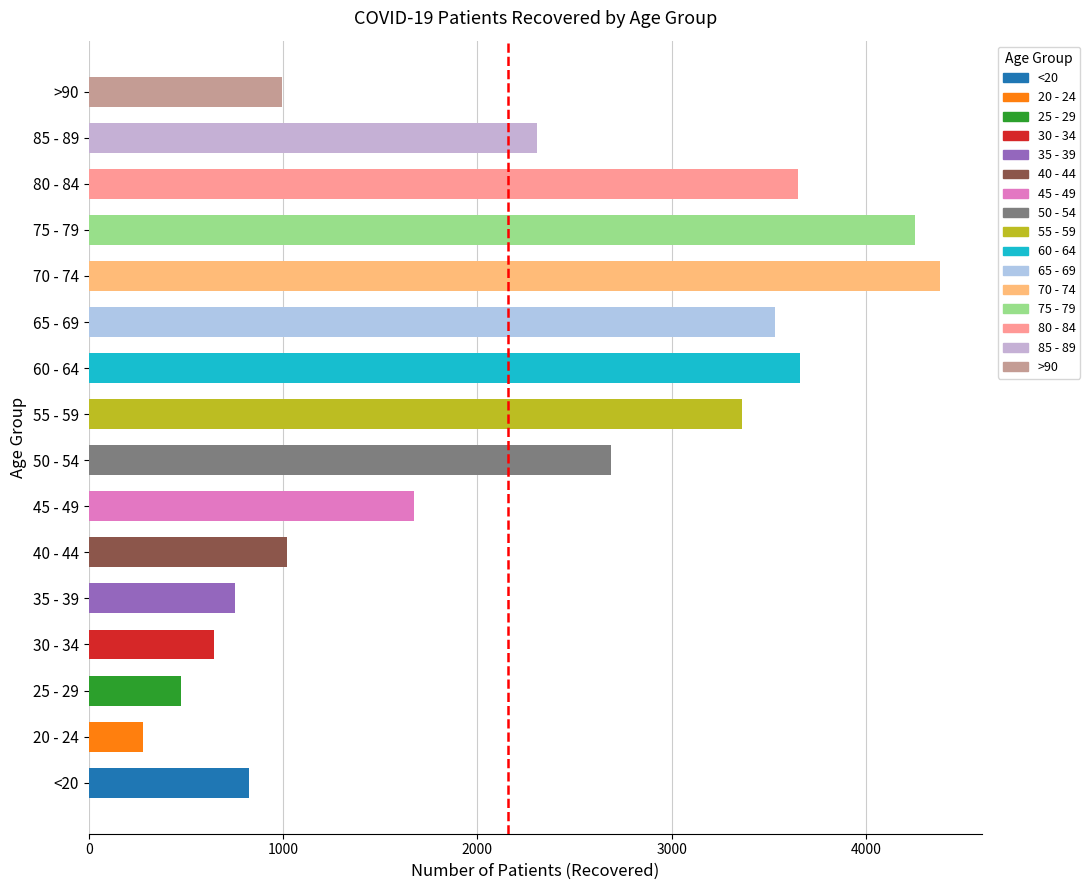

How many series are shown in this chart?

1